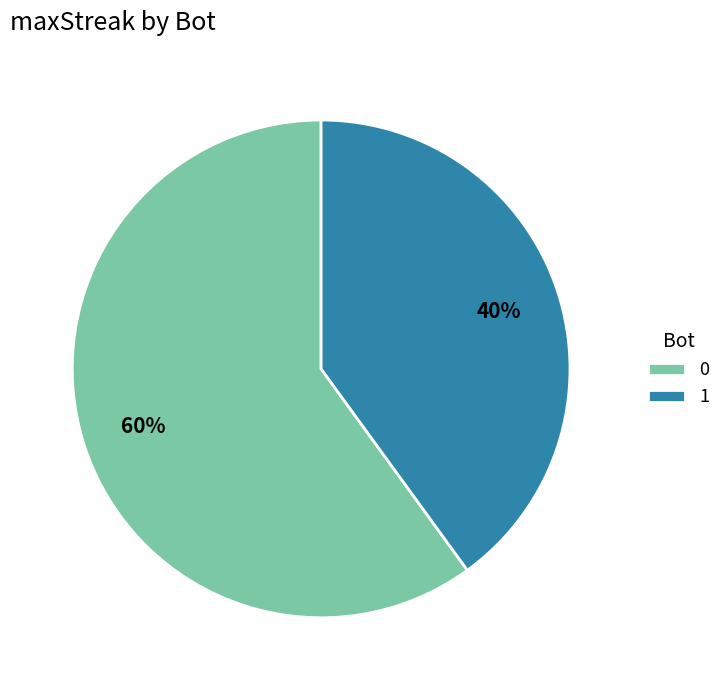

To the nearest percent, what is the difference between the 1 and 0 slice percentages?

20%